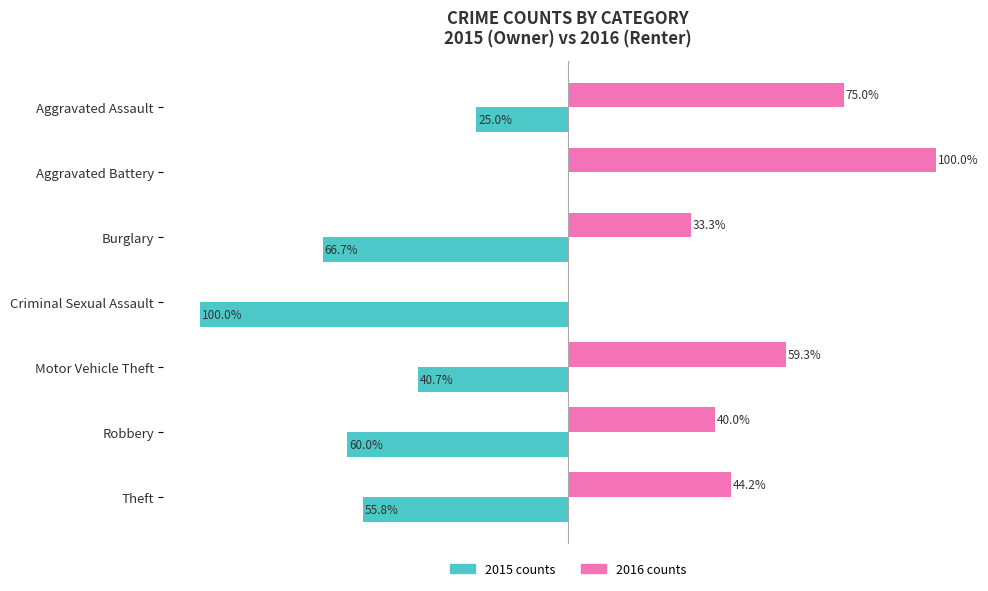

At which category is the sum across all series the highest?

Aggravated Battery